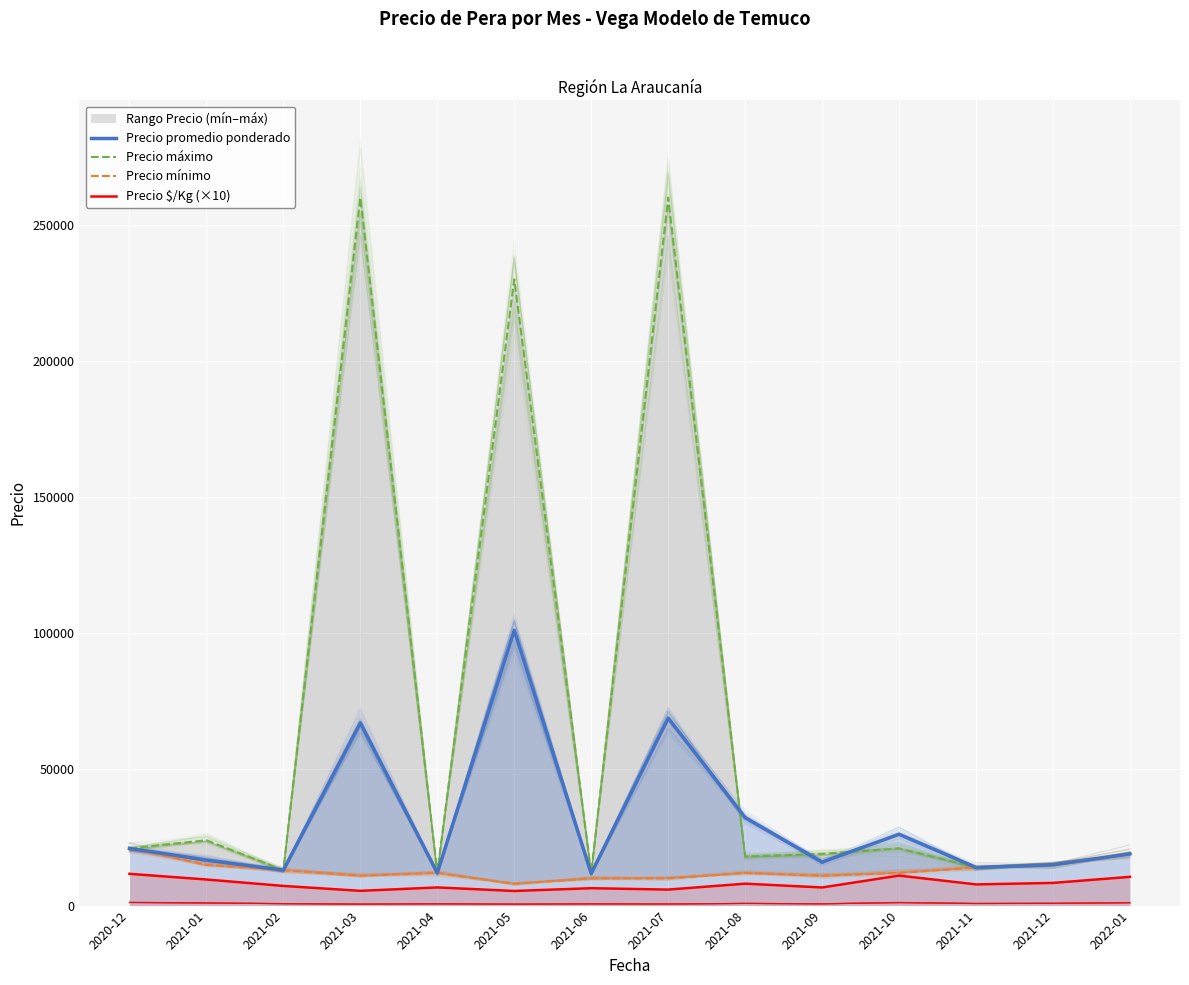

What is the difference between the second highest and second lowest values in the Precio mínimo series?

9000